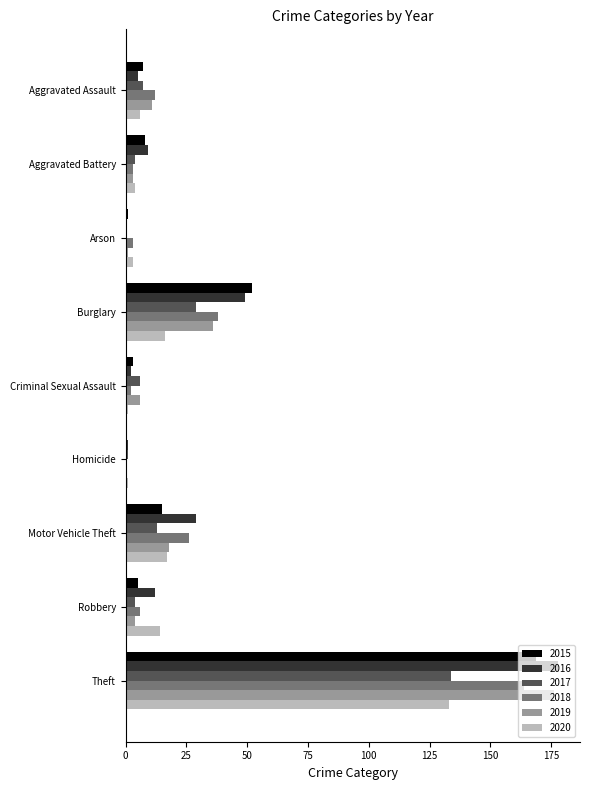

What is the total value across all series at Criminal Sexual Assault?

20